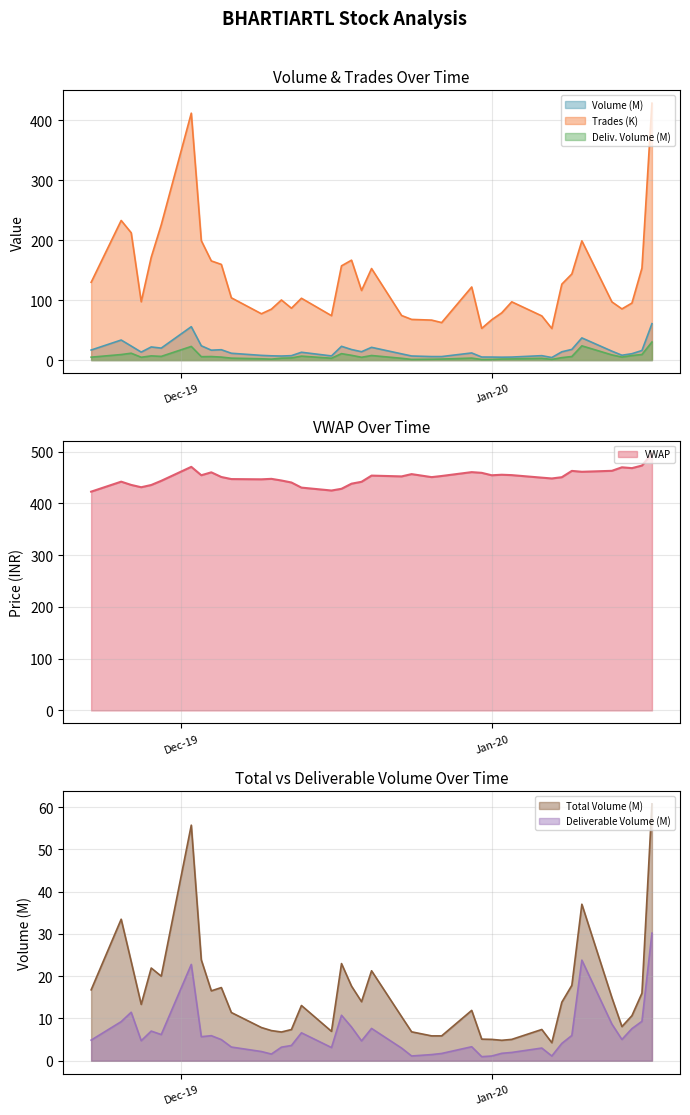

Reading left to right, list all the values displayed in this chart.

Volume: 16.8	33.5	23.5	13.3	21.9	20.0	55.7	23.9	16.5	17.3	11.4	7.9	7.1	6.8	7.4	13.1	7.0	23.0	17.7	14.0	21.3	10.4	6.8	5.9	5.9	11.9	5.1	5.1	4.8	5.1	7.4	4.3	13.9	17.8	37.0	14.9	8.1	10.7	16.0	60.8
Trades: 129.8	233.0	212.5	97.3	171.6	225.7	412.0	199.3	165.5	159.7	104.0	77.3	85.0	100.3	86.6	103.2	74.1	157.3	166.7	116.2	152.8	74.4	67.9	66.7	62.6	122.0	52.9	67.3	78.9	97.2	73.7	52.7	126.7	143.7	199.0	97.1	85.4	95.2	153.6	428.7
Deliverable Volume: 4.9	9.3	11.5	4.7	7.0	6.2	22.8	5.7	5.9	5.0	3.2	2.2	1.6	3.2	3.6	6.6	3.1	10.8	8.0	4.7	7.7	3.0	1.1	1.5	1.7	3.3	1.0	1.1	1.8	2.0	3.0	1.1	4.1	6.0	23.8	8.7	5.0	7.6	9.3	30.2
VWAP: 422.8	442.2	435.9	431.4	435.7	443.8	470.8	454.6	460.2	451.2	447.2	446.7	447.6	444.4	440.5	430.7	425.1	428.4	438.3	441.9	453.9	452.3	456.8	450.9	453.1	460.6	459.2	454.5	455.5	454.8	449.9	448.3	450.8	463.0	461.2	463.1	469.9	468.3	473.3	496.6